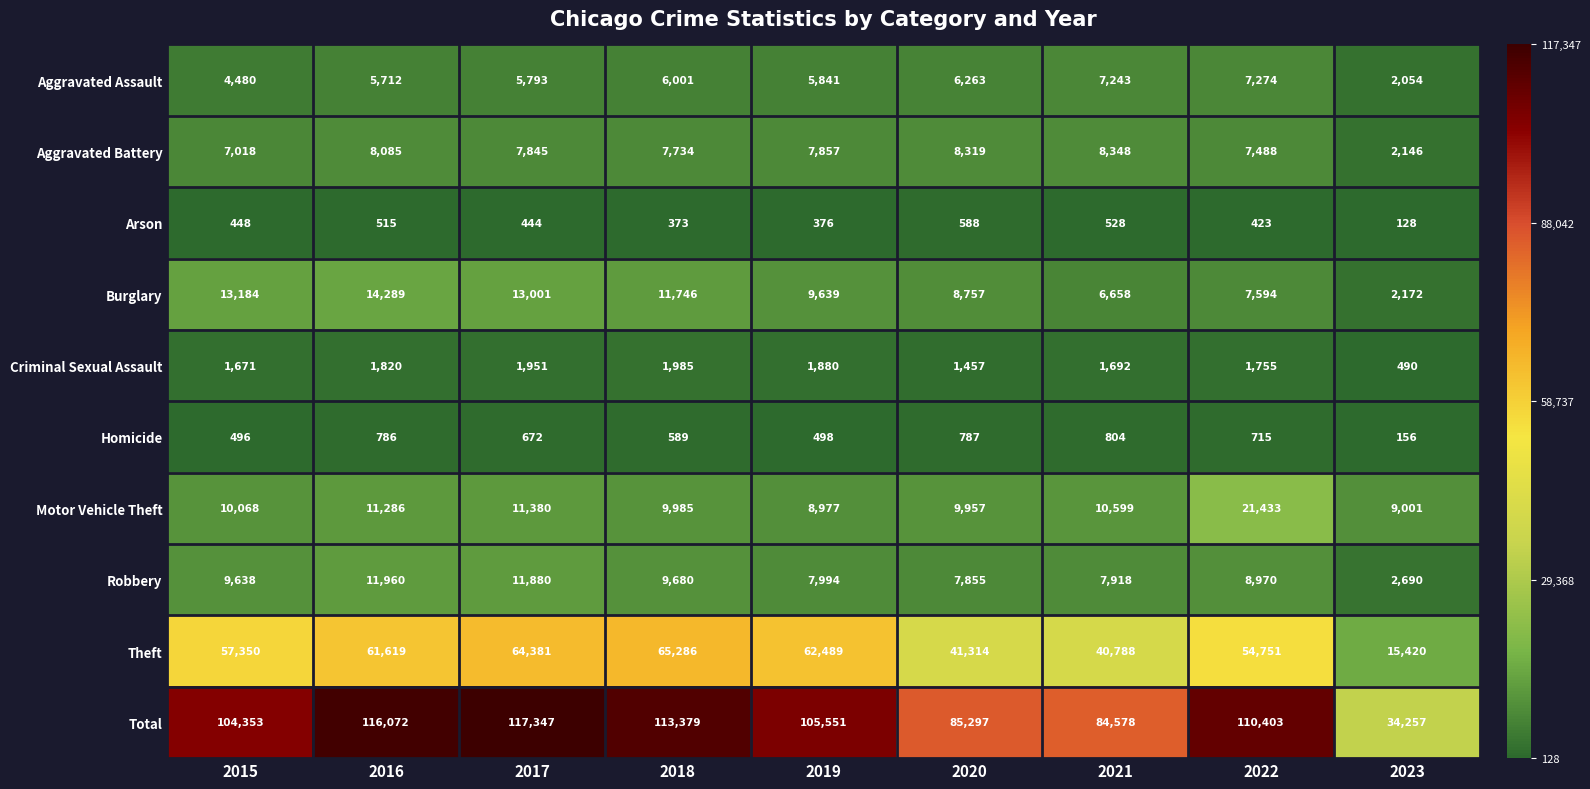

Which series has the largest range (max minus min)?

Total